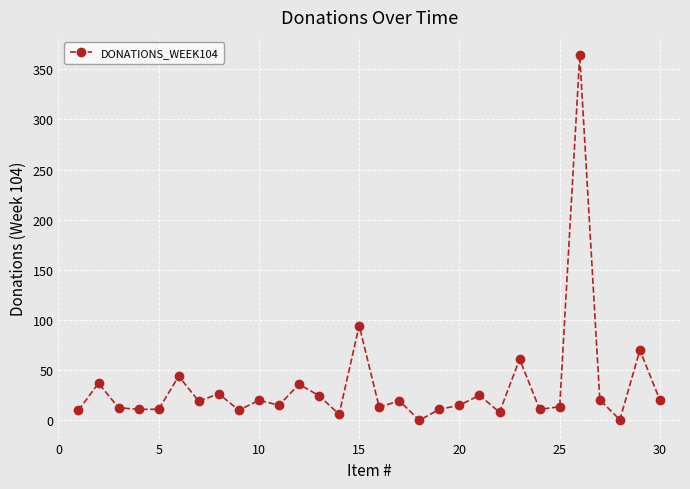

How many values are below 19?

15